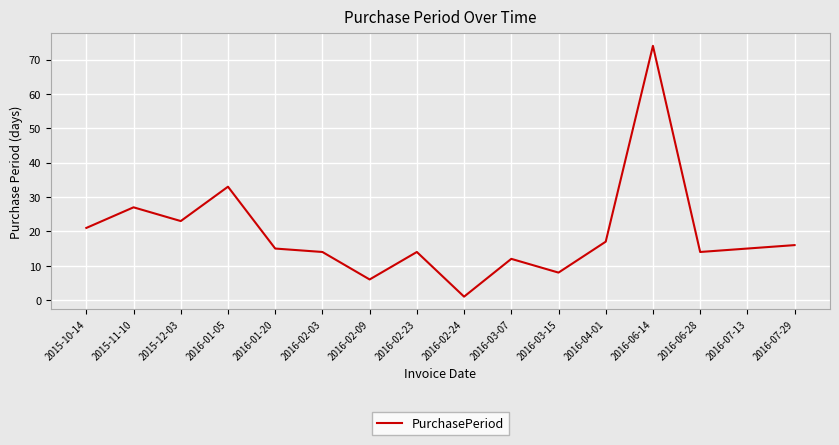

Is it true that the value at 2016-07-29 is 8?

False